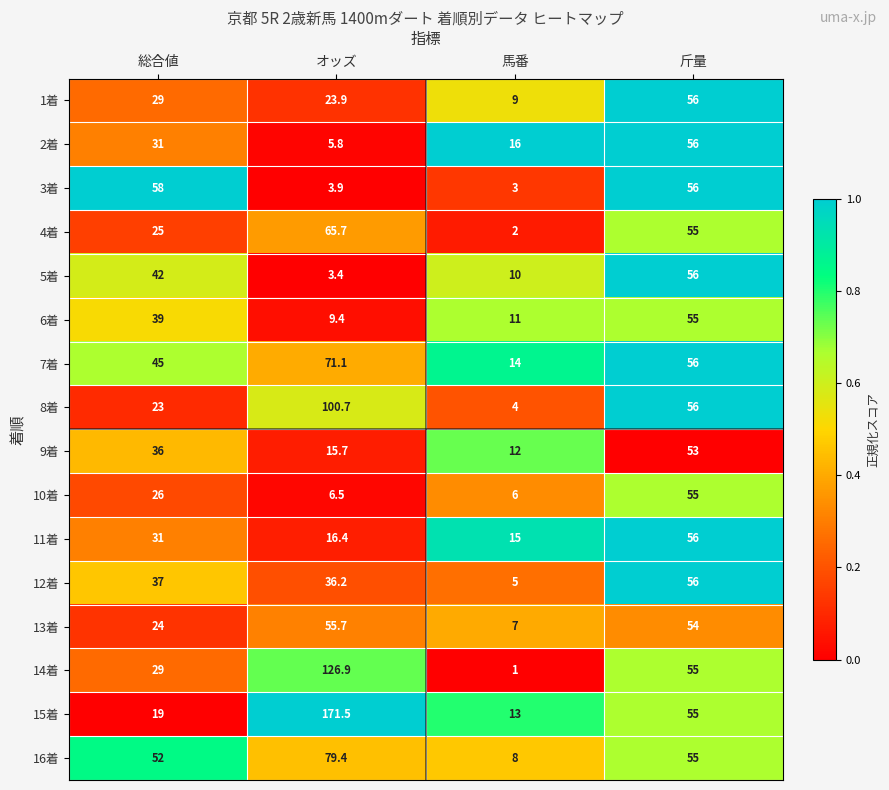

What is the sum of the 12着 values at 総合値 and 斤量?

93.0